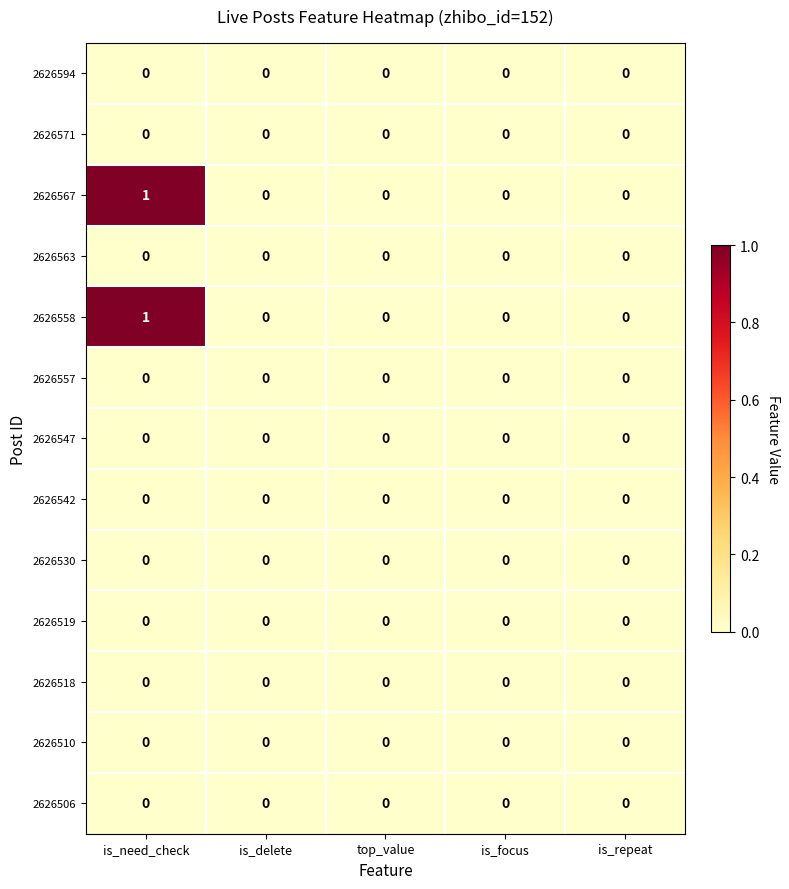

At which category is the sum across all series the highest?

is_need_check